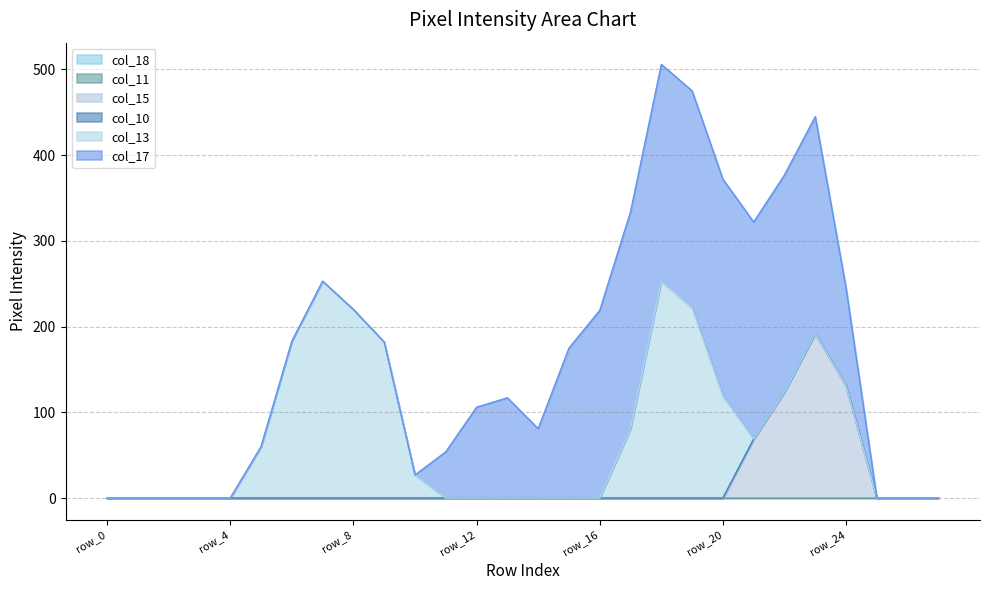

Reading left to right, what are all the values shown in this chart?

col_18: row_0=0	row_1=0	row_2=0	row_3=0	row_4=0	row_5=0	row_6=0	row_7=0	row_8=0	row_9=0	row_10=0	row_11=0	row_12=0	row_13=0	row_14=0	row_15=0	row_16=0	row_17=0	row_18=0	row_19=0	row_20=0	row_21=0	row_22=0	row_23=0	row_24=0	row_25=0	row_26=0	row_27=0
col_11: row_0=0	row_1=0	row_2=0	row_3=0	row_4=0	row_5=0	row_6=0	row_7=0	row_8=0	row_9=0	row_10=0	row_11=0	row_12=0	row_13=0	row_14=0	row_15=0	row_16=0	row_17=0	row_18=0	row_19=0	row_20=0	row_21=0	row_22=0	row_23=0	row_24=0	row_25=0	row_26=0	row_27=0
col_15: row_0=0	row_1=0	row_2=0	row_3=0	row_4=0	row_5=0	row_6=0	row_7=0	row_8=0	row_9=0	row_10=0	row_11=0	row_12=0	row_13=0	row_14=0	row_15=0	row_16=0	row_17=0	row_18=0	row_19=0	row_20=0	row_21=69	row_22=124	row_23=192	row_24=131	row_25=0	row_26=0	row_27=0
col_10: row_0=0	row_1=0	row_2=0	row_3=0	row_4=0	row_5=0	row_6=0	row_7=0	row_8=0	row_9=0	row_10=0	row_11=0	row_12=0	row_13=0	row_14=0	row_15=0	row_16=0	row_17=0	row_18=0	row_19=0	row_20=0	row_21=0	row_22=0	row_23=0	row_24=0	row_25=0	row_26=0	row_27=0
col_13: row_0=0	row_1=0	row_2=0	row_3=0	row_4=0	row_5=60	row_6=183	row_7=253	row_8=220	row_9=182	row_10=27	row_11=0	row_12=0	row_13=0	row_14=0	row_15=0	row_16=0	row_17=81	row_18=253	row_19=222	row_20=119	row_21=0	row_22=0	row_23=0	row_24=0	row_25=0	row_26=0	row_27=0
col_17: row_0=0	row_1=0	row_2=0	row_3=0	row_4=0	row_5=0	row_6=0	row_7=0	row_8=0	row_9=0	row_10=0	row_11=54	row_12=106	row_13=117	row_14=81	row_15=175	row_16=219	row_17=253	row_18=253	row_19=253	row_20=253	row_21=253	row_22=253	row_23=253	row_24=114	row_25=0	row_26=0	row_27=0